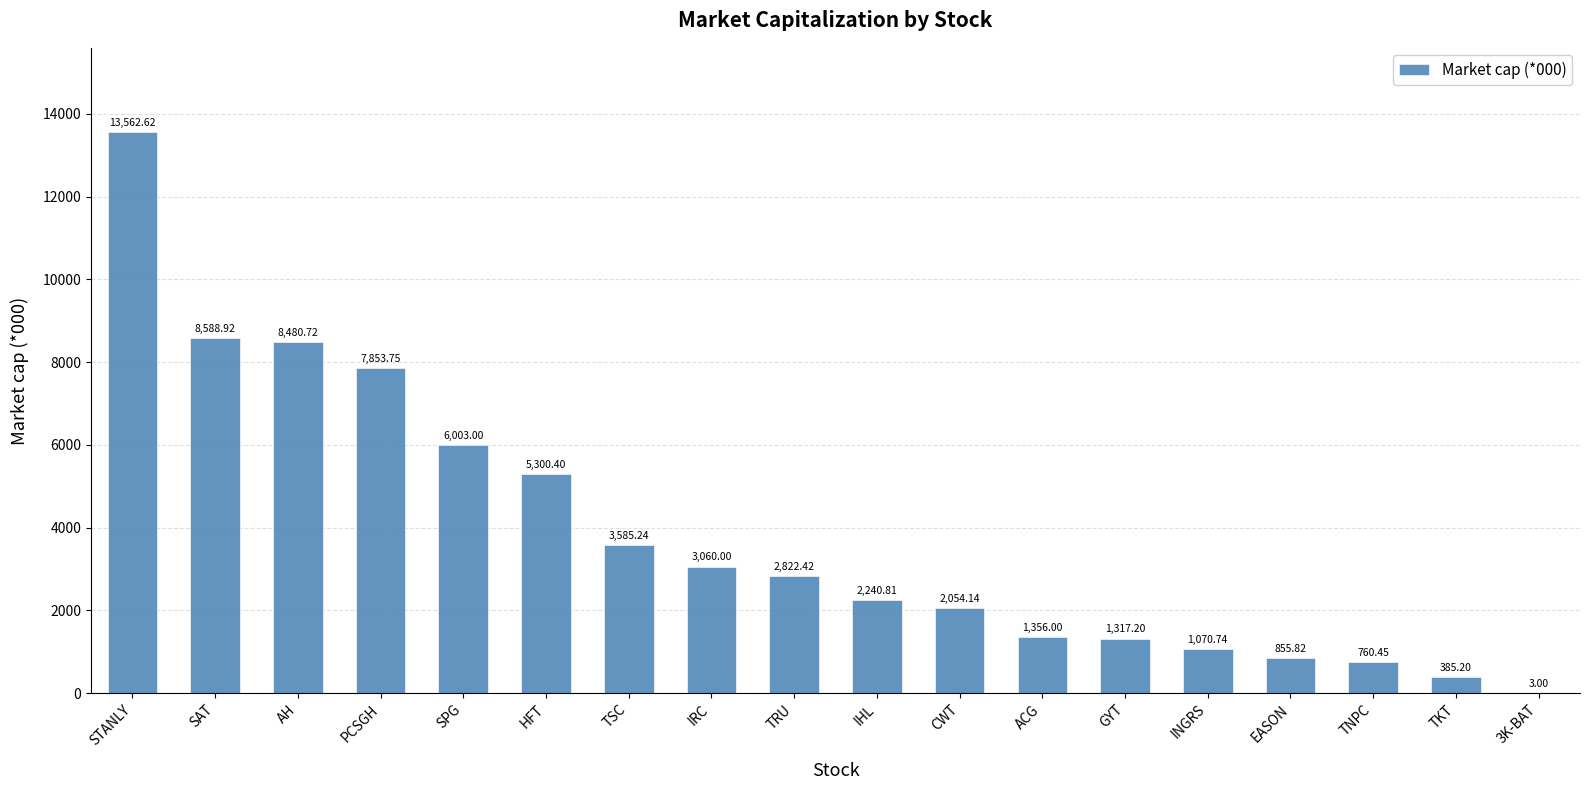

What is the change in value from AH to ACG?

-7124.7